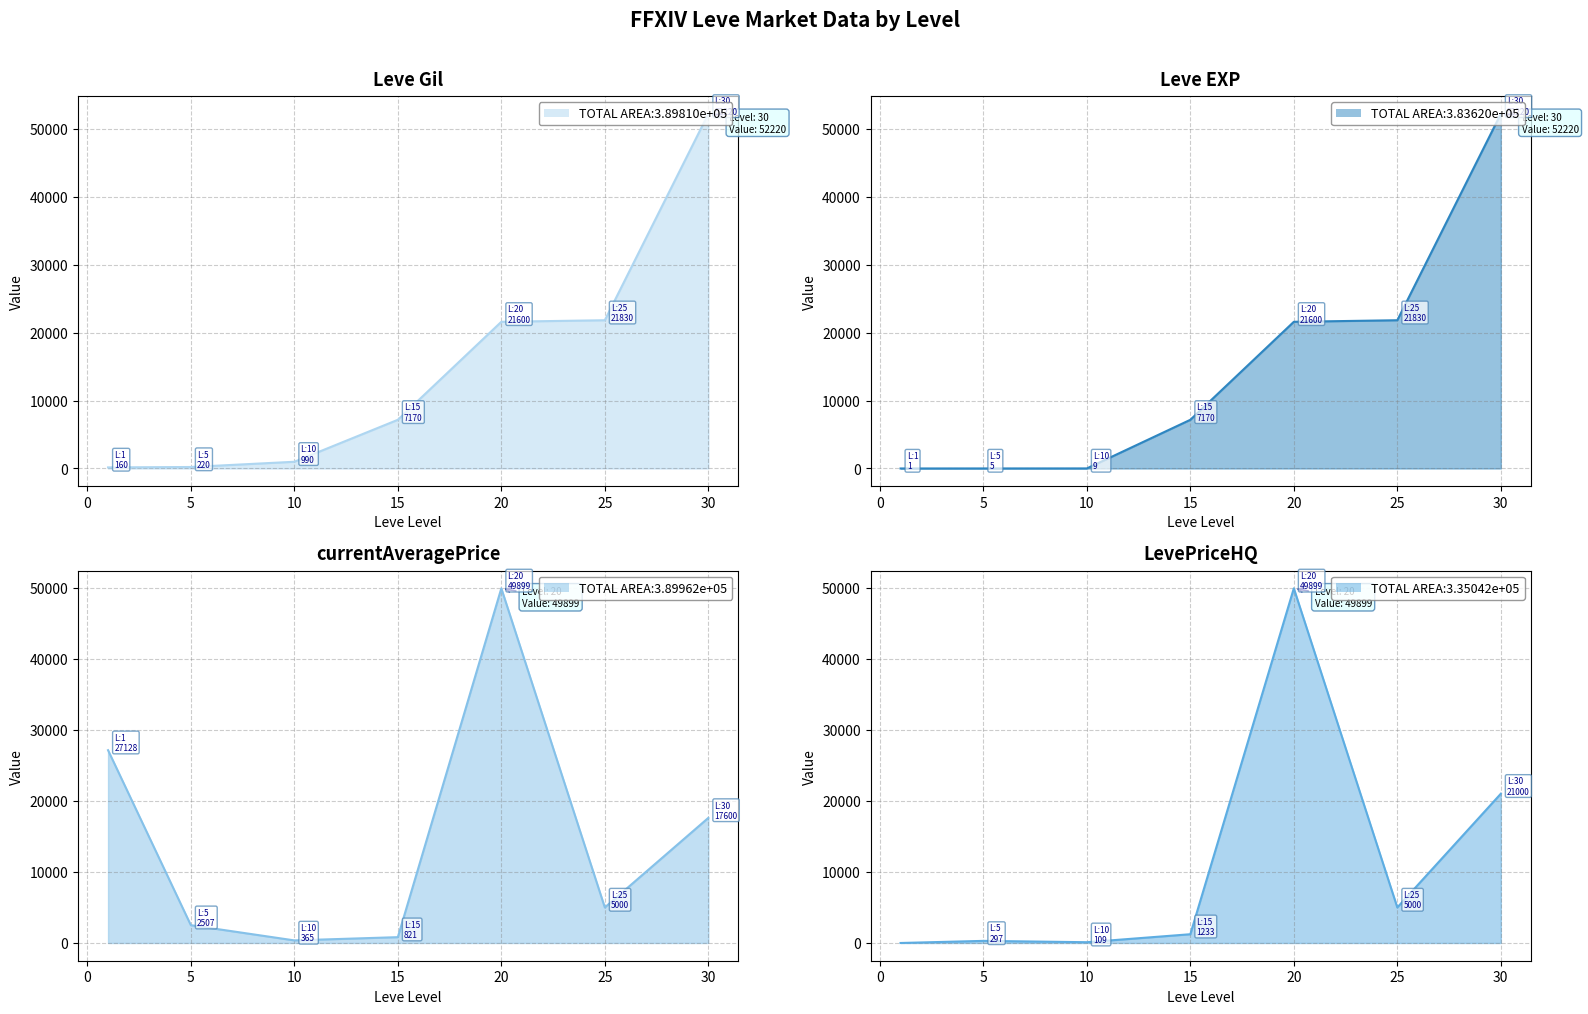

Does the chart have visible grid lines?

Yes